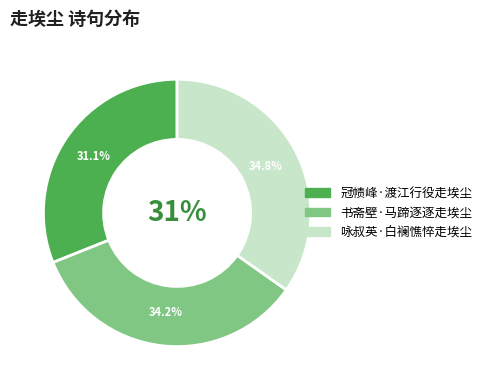

Rank the categories by value from lowest to highest.

冠帻峰·渡江行役走埃尘, 书斋壁·马蹄逐逐走埃尘, 咏叔英·白襕憔悴走埃尘